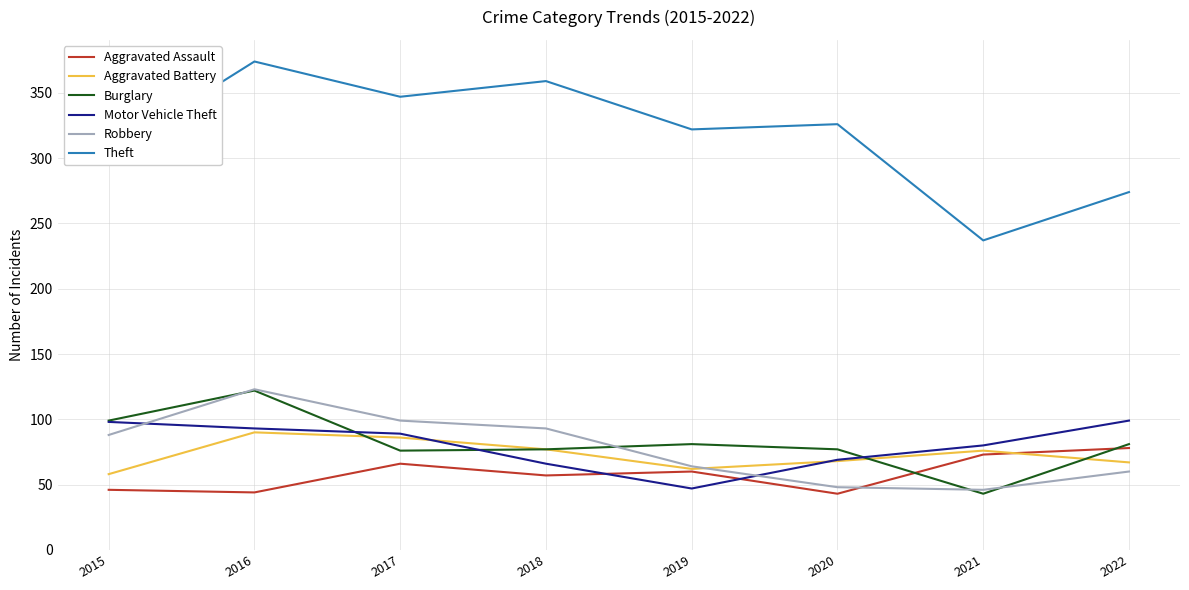

What is the total value across all series at 2015?

693